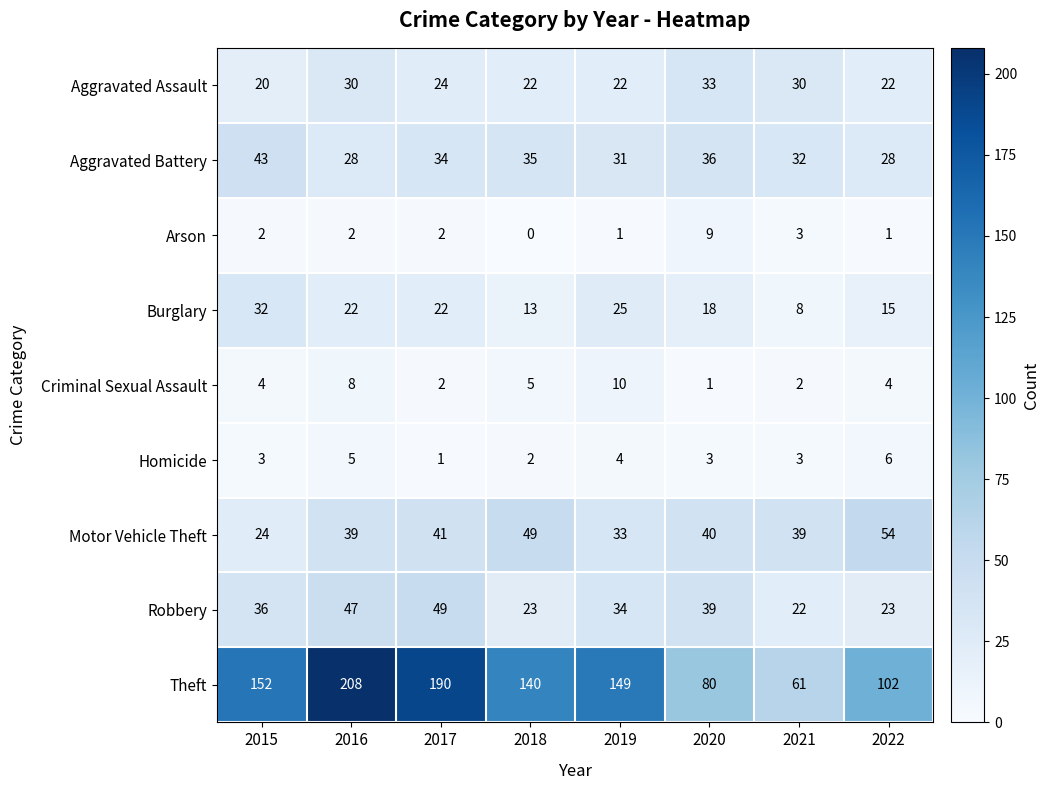

List the series in order of their peak value, highest first.

Theft, Motor Vehicle Theft, Robbery, Aggravated Battery, Aggravated Assault, Burglary, Criminal Sexual Assault, Arson, Homicide